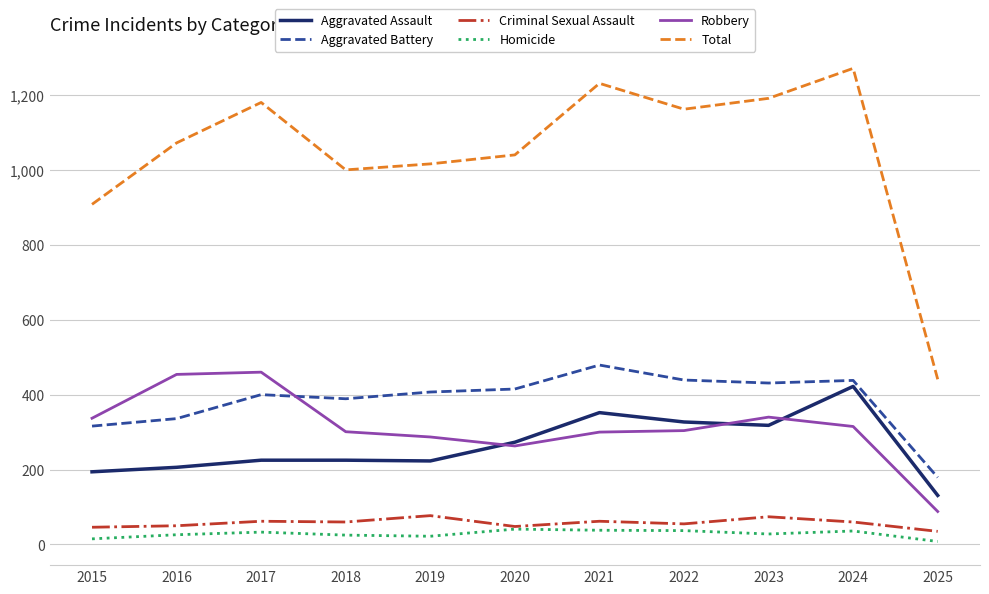

Rank the series by their maximum value, from highest to lowest.

Total, Aggravated Battery, Robbery, Aggravated Assault, Criminal Sexual Assault, Homicide